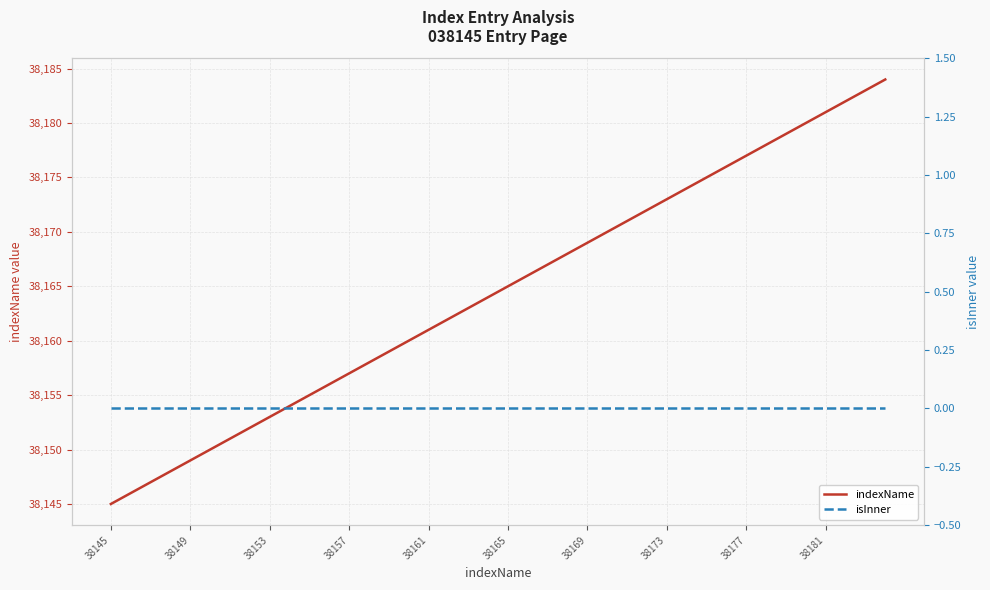

What is the lowest value of the indexName series?

38145